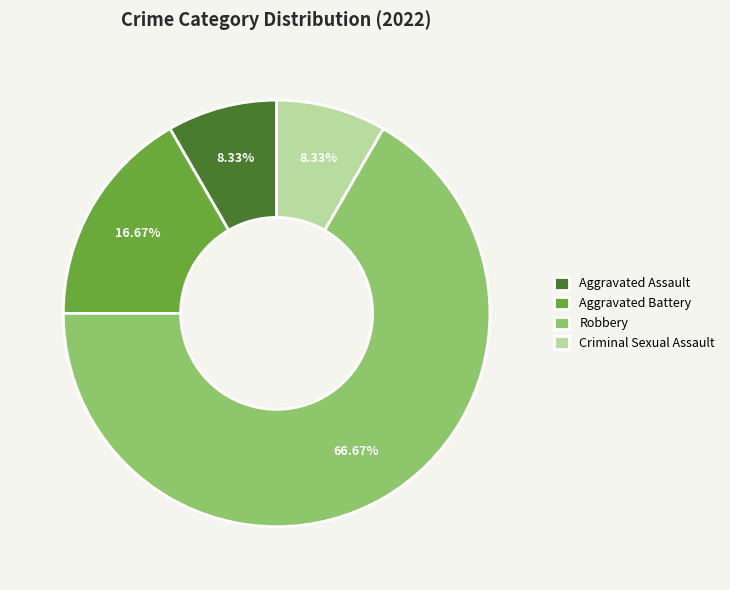

Which has a higher value, Robbery or Criminal Sexual Assault?

Robbery